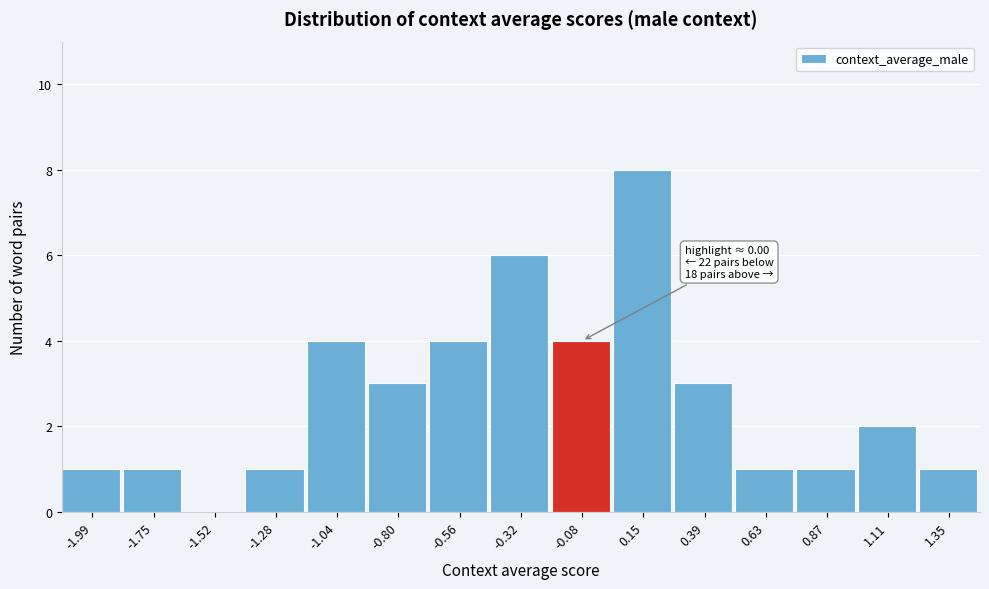

Reading left to right, list all the values displayed in this chart.

-1.99=1	-1.75=1	-1.52=0	-1.28=1	-1.04=4	-0.80=3	-0.56=4	-0.32=6	-0.08=4	0.15=8	0.39=3	0.63=1	0.87=1	1.11=2	1.35=1